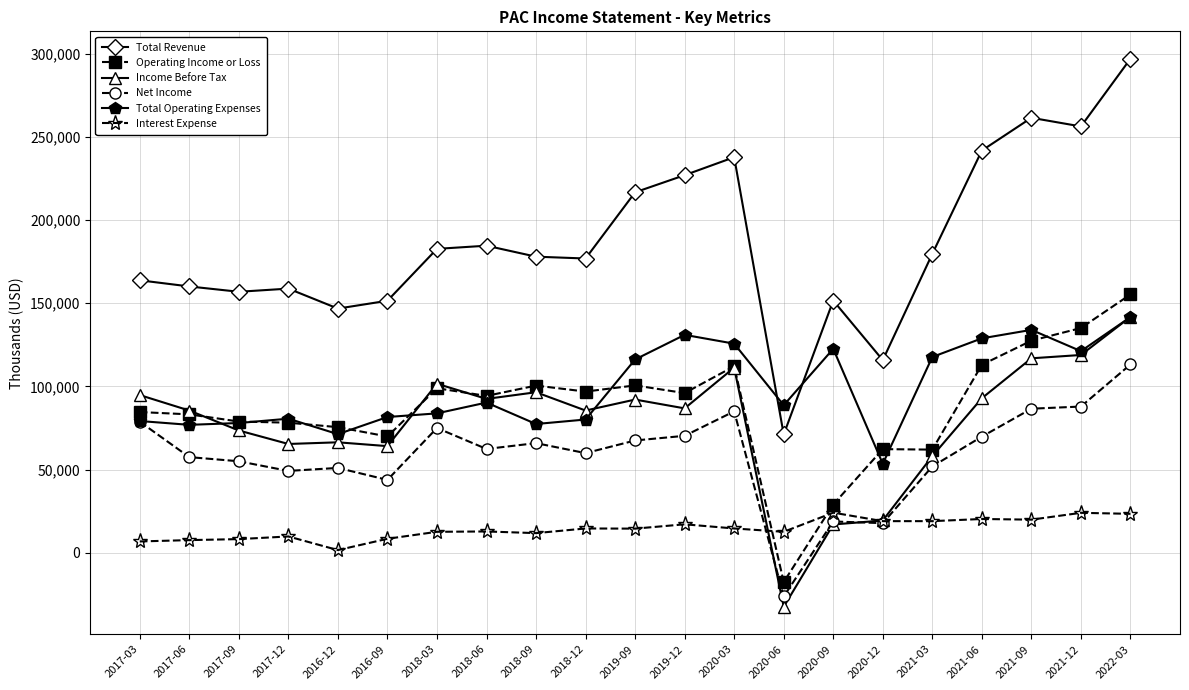

True or false: Net Income has more than 2 points higher than both neighbors.

True